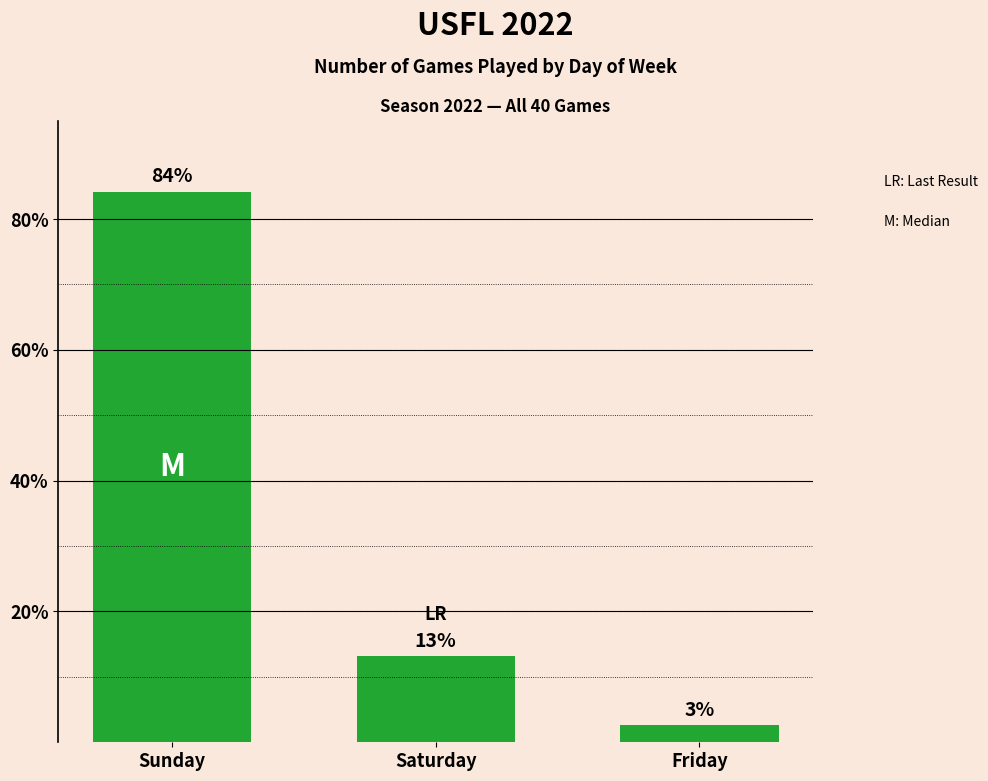

What is the label of the 1st bar from the right?

Friday